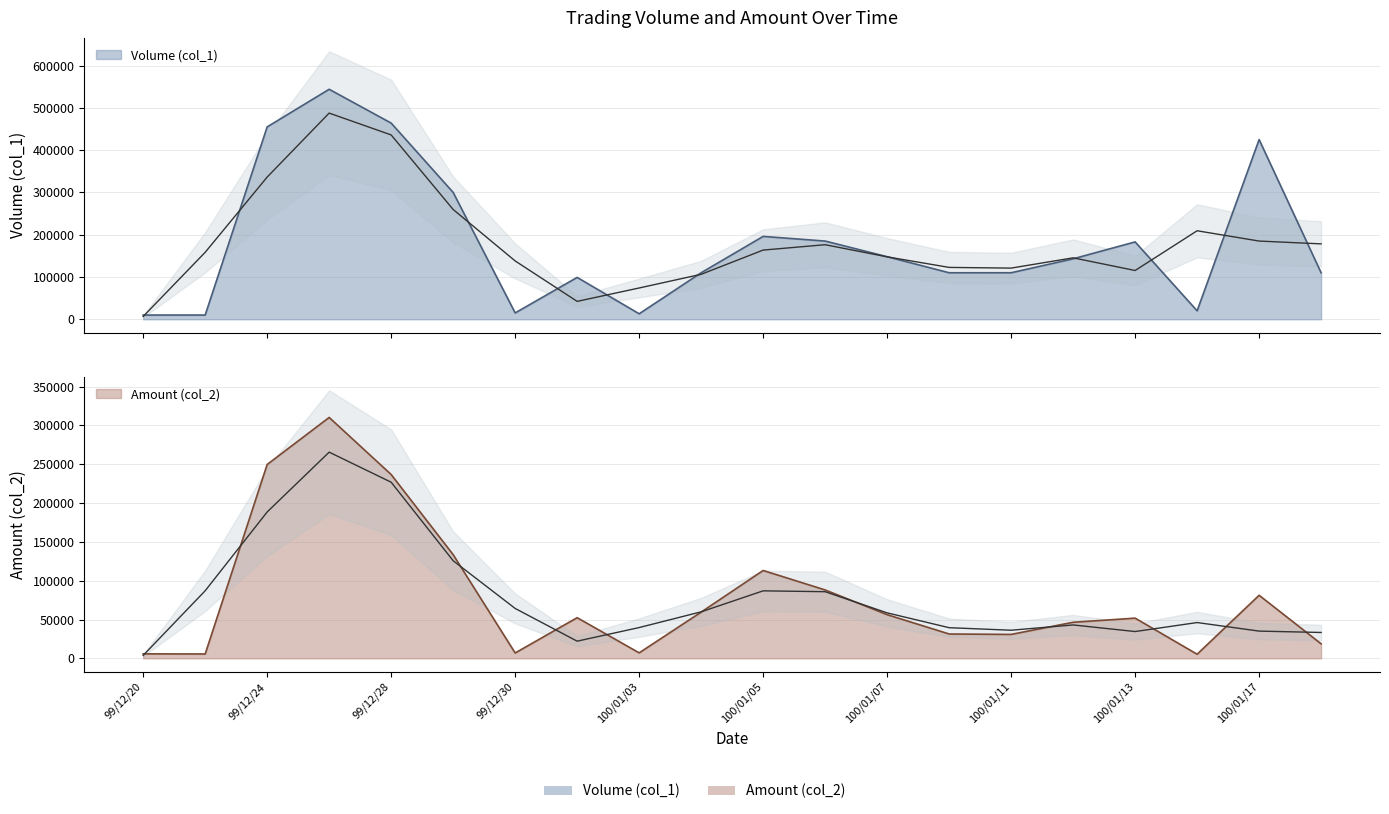

Reading right to left, extract all data points from this chart.

Volume (col_1): 100/01/18=110000	100/01/17=425000	100/01/14=20000	100/01/13=183000	100/01/12=143000	100/01/11=110000	100/01/10=110000	100/01/07=148000	100/01/06=185000	100/01/05=196000	100/01/04=110000	100/01/03=13000	99/12/31=99000	99/12/30=15000	99/12/29=300000	99/12/28=464000	99/12/27=544000	99/12/24=455000	99/12/21=10000	99/12/20=10000
Amount (col_2): 100/01/18=18700	100/01/17=81200	100/01/14=5300	100/01/13=51760	100/01/12=46440	100/01/11=30800	100/01/10=31350	100/01/07=56240	100/01/06=88070	100/01/05=113130	100/01/04=59500	100/01/03=7050	99/12/31=52350	99/12/30=6900	99/12/29=133500	99/12/28=236690	99/12/27=310210	99/12/24=249640	99/12/21=5600	99/12/20=5800